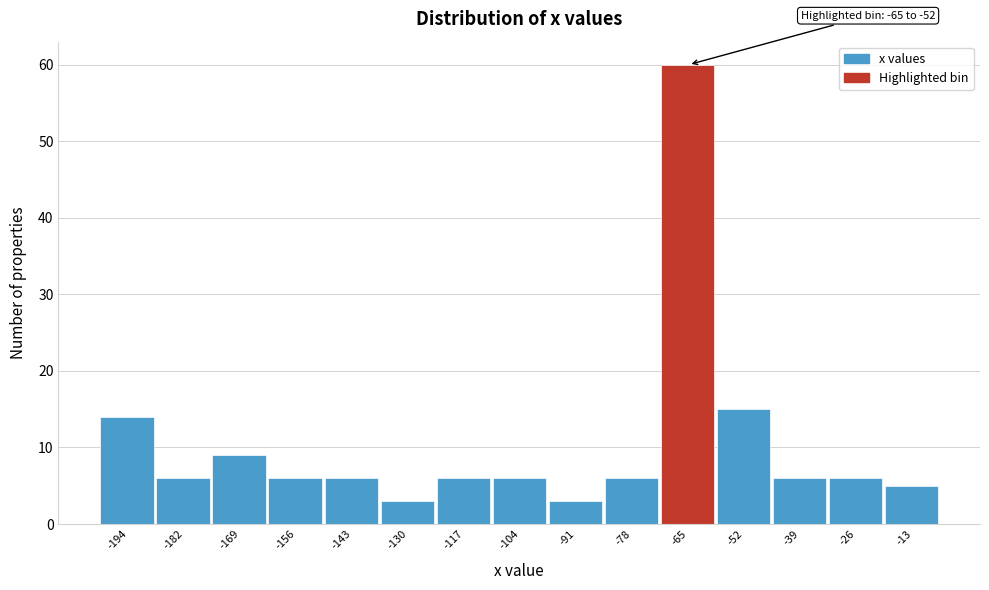

Reading left to right, transcribe all the data shown in this chart.

-194=14	-182=6	-169=9	-156=6	-143=6	-130=3	-117=6	-104=6	-91=3	-78=6	-65=60	-52=15	-39=6	-26=6	-13=5